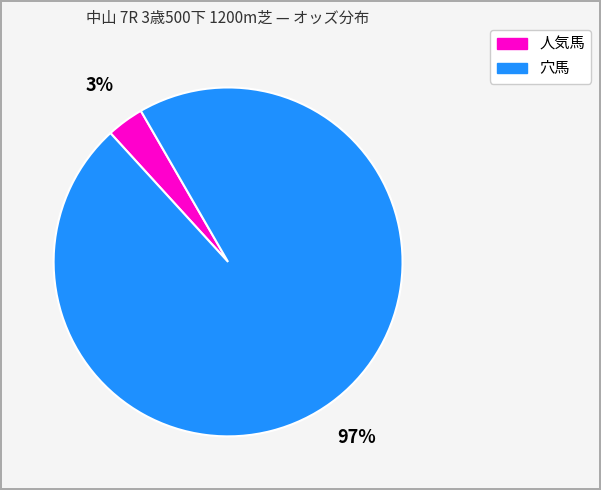

Does any single category account for the majority?

Yes